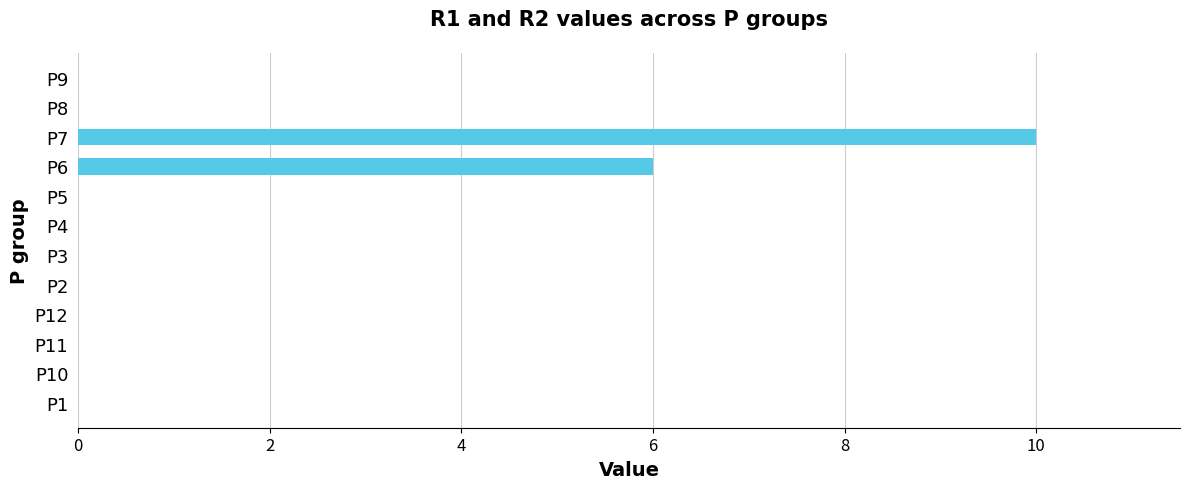

Between P5 and P7, which is larger?

P7